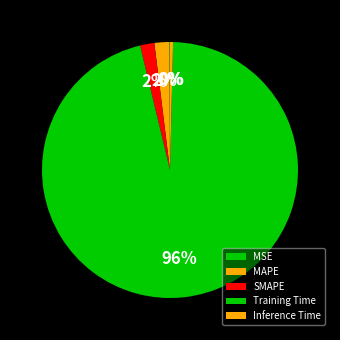

To the nearest percent, what percentage of the pie is MAPE?

2%